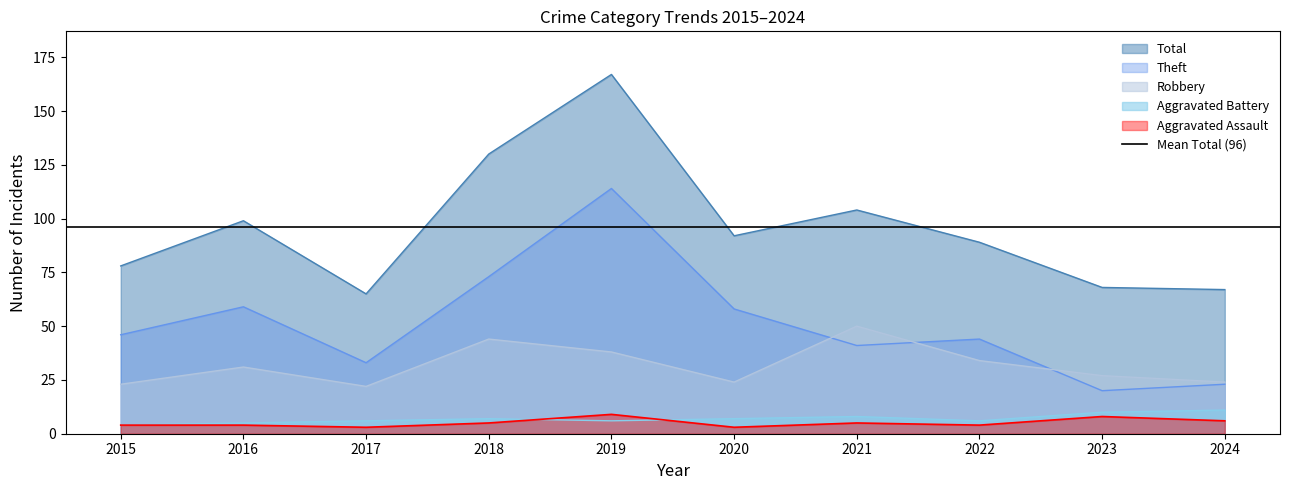

What is the spread (max minus min) of values at 2022?

85